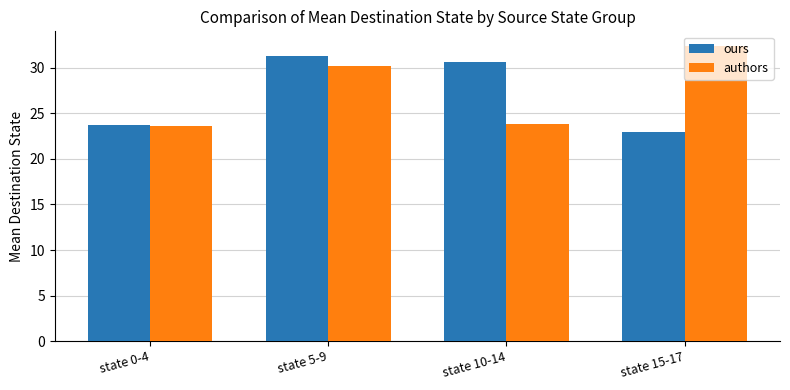

Reading left to right, list all the values displayed in this chart.

ours: 23.7	31.3	30.6	23.0
authors: 23.6	30.2	23.8	32.4